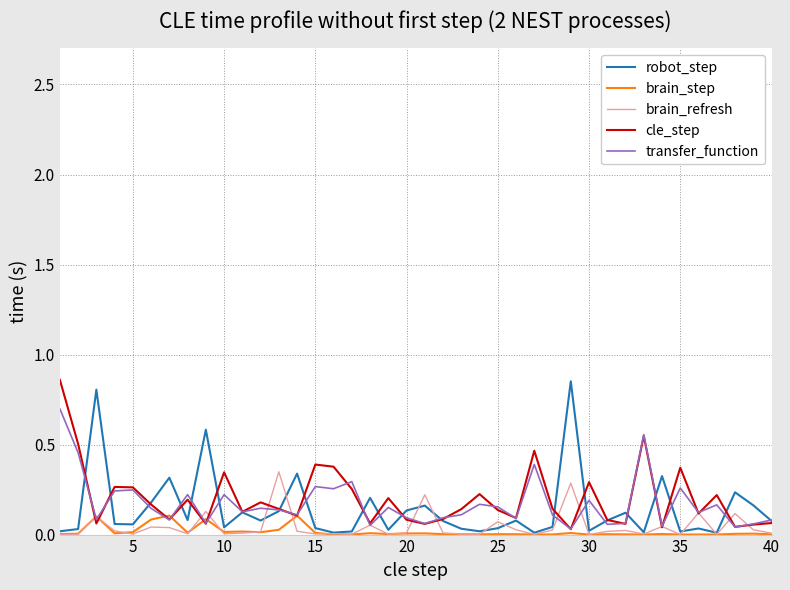

Which series has the largest range (max minus min)?

robot_step